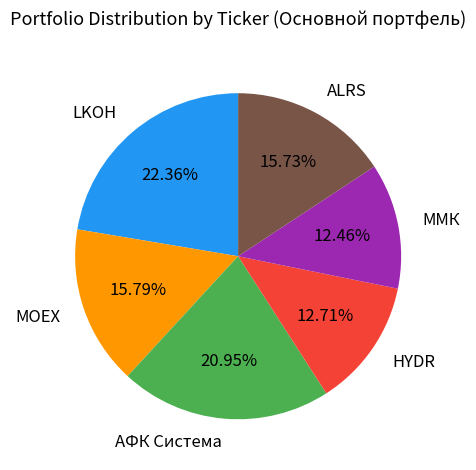

Which has a higher value, LKOH or ММК?

LKOH